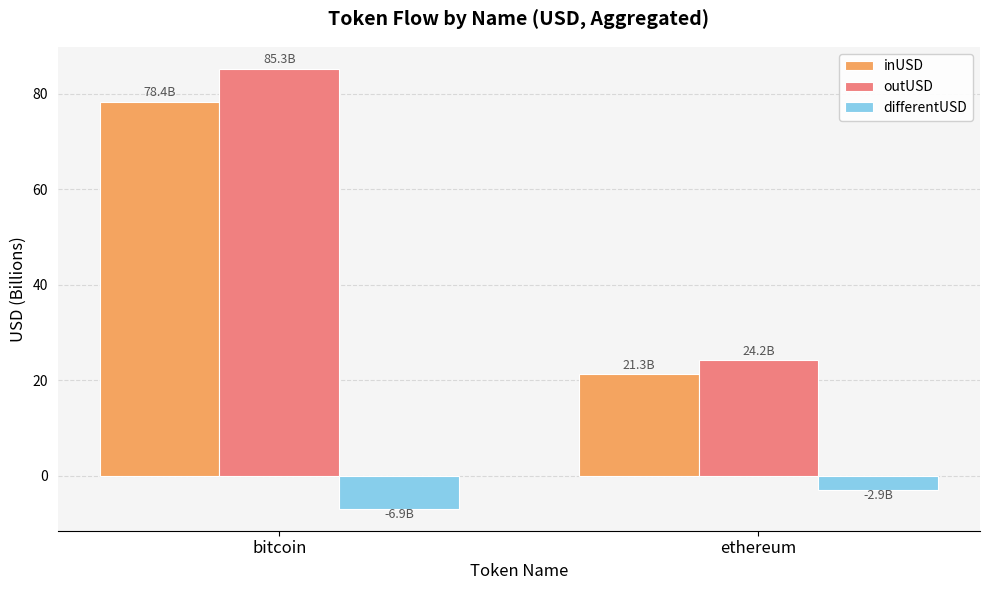

Which series has the widest spread of values?

outUSD